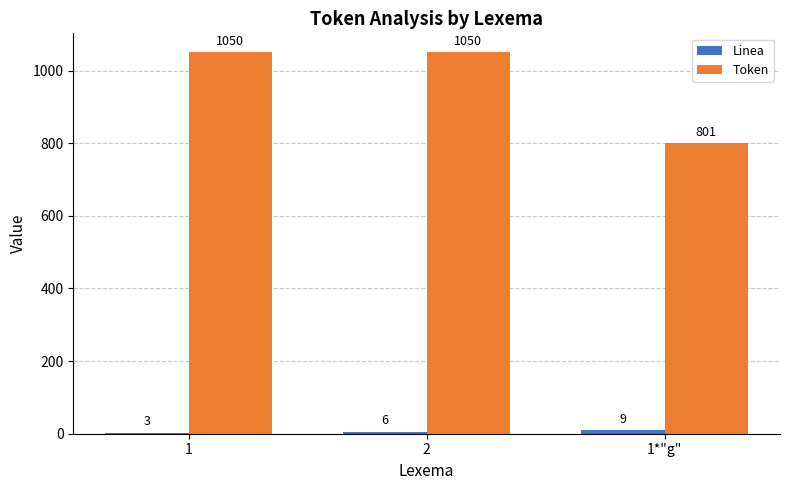

Between 2 and 1*"g", which series saw the biggest shift?

Token